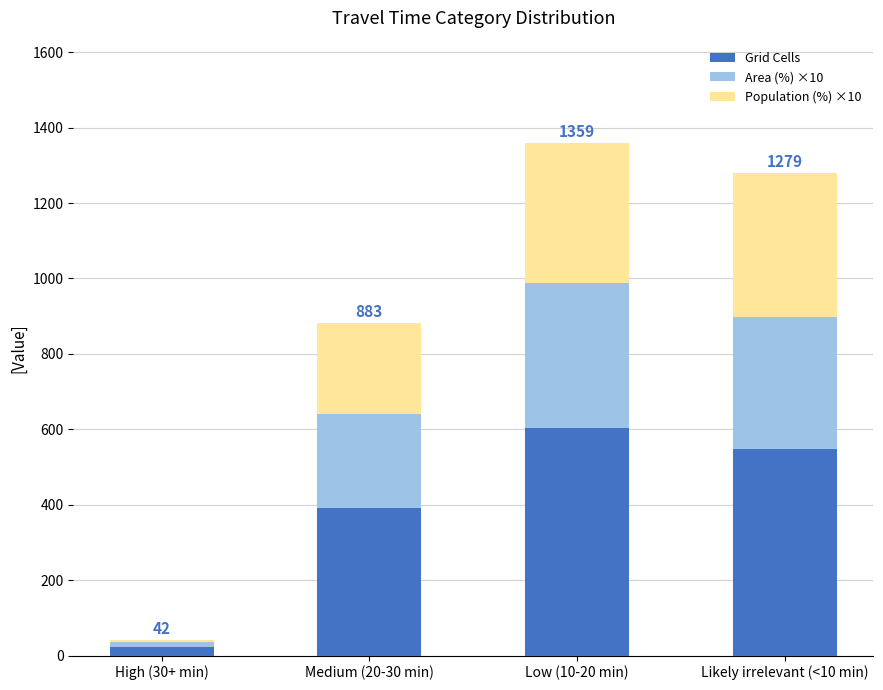

Reading left to right, transcribe the values for Grid Cells.

High (30+ min)=22	Medium (20-30 min)=391	Low (10-20 min)=603	Likely irrelevant (<10 min)=547